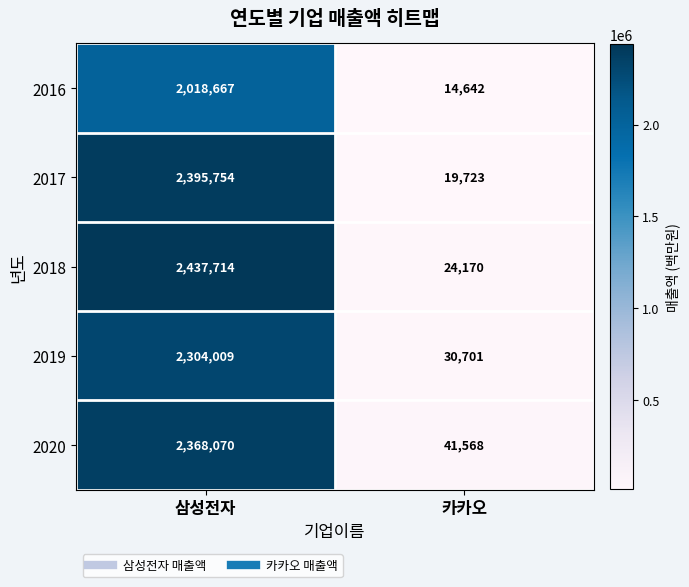

Reading left to right, list all the values displayed in this chart.

2016: 2018667	14642
2017: 2395754	19723
2018: 2437714	24170
2019: 2304009	30701
2020: 2368070	41568